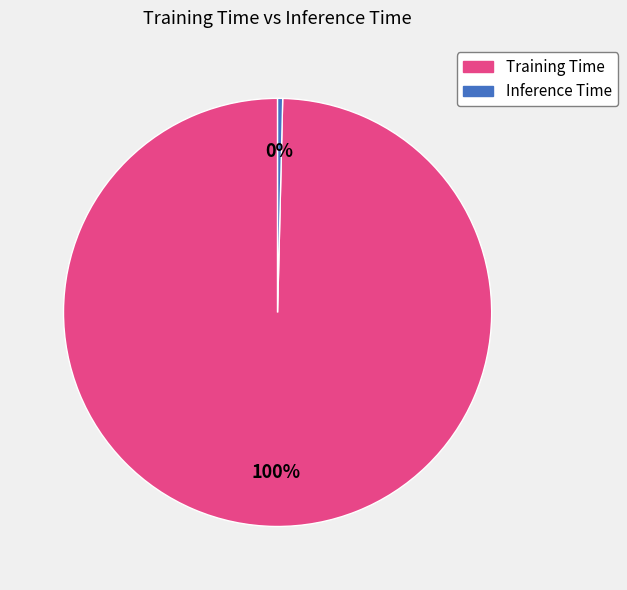

Which slice is the largest?

Training Time